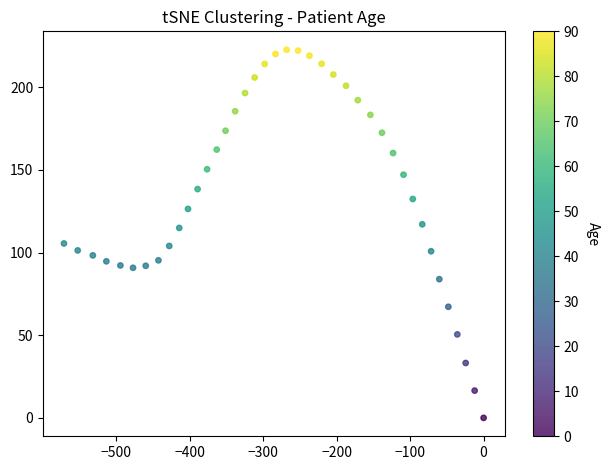

What is the range of X values (max minus min)?

571.1